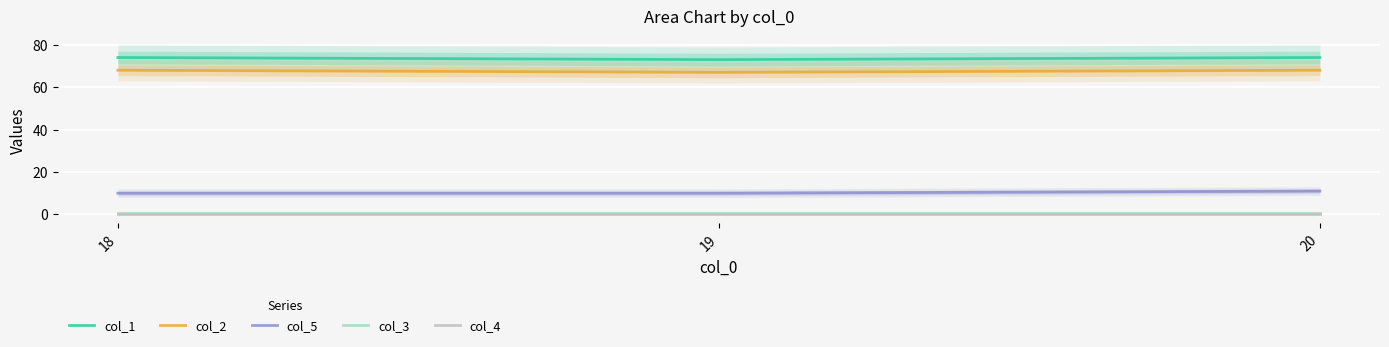

Which series changed the most between 19 and 20?

col_1